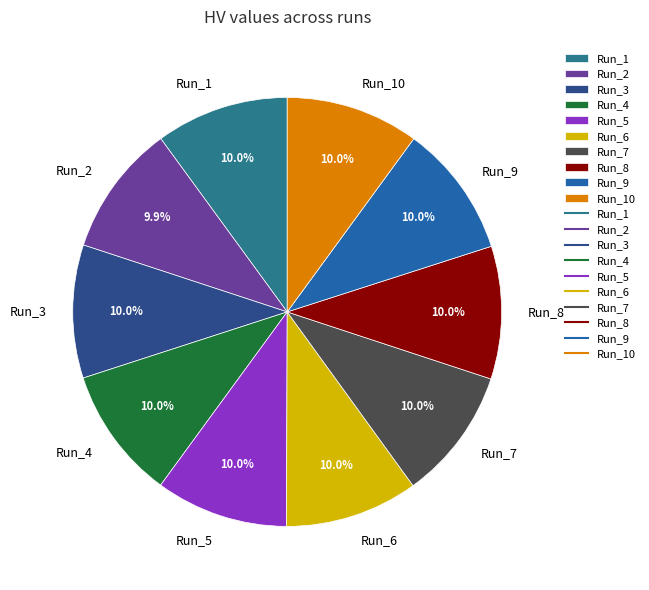

To the nearest percent, what is the average slice percentage?

10%